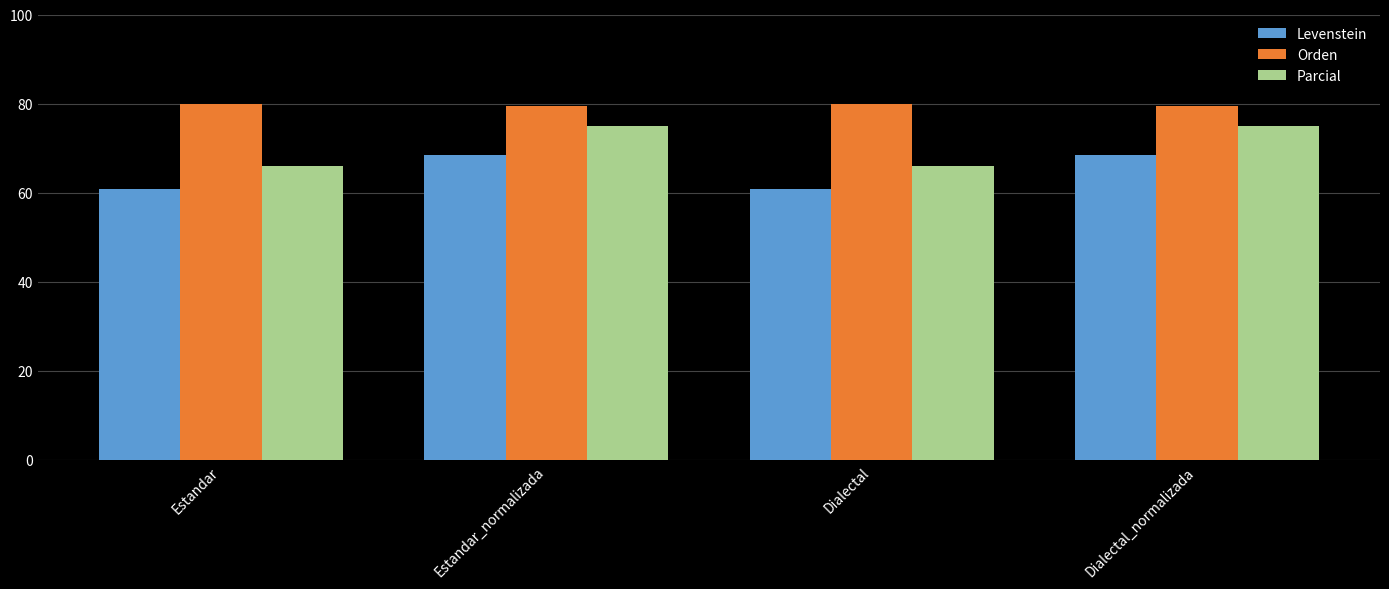

What is the difference between the Parcial values at Dialectal and Dialectal_normalizada?

8.8